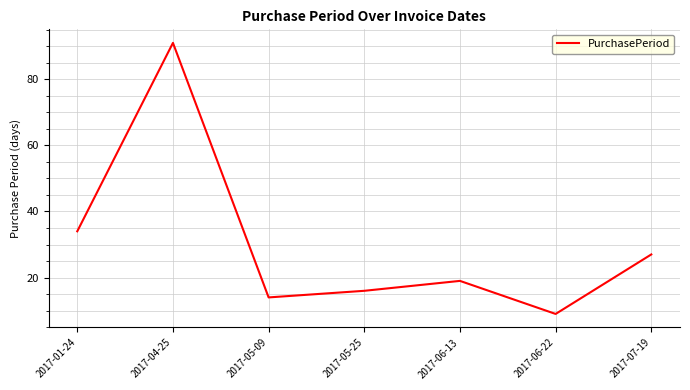

Reading left to right, transcribe all the data shown in this chart.

2017-01-24=34	2017-04-25=91	2017-05-09=14	2017-05-25=16	2017-06-13=19	2017-06-22=9	2017-07-19=27